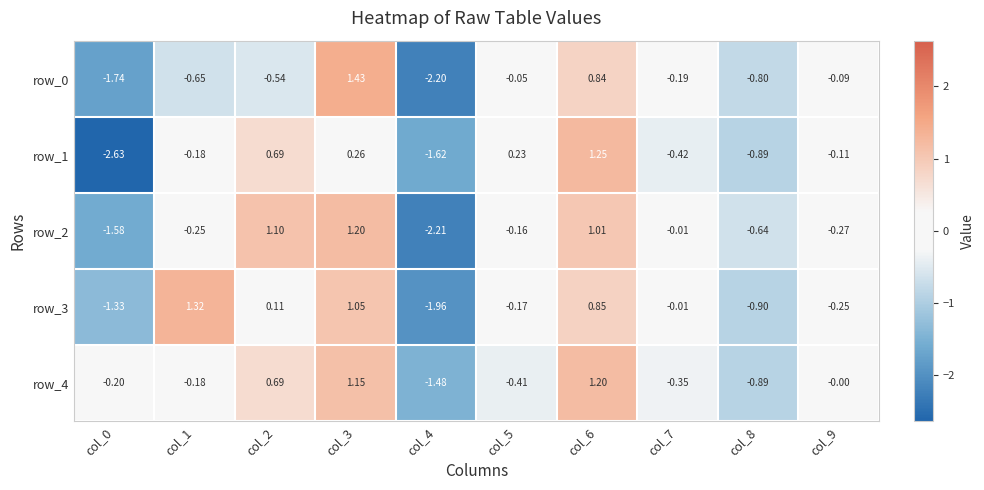

Is the value of row_4 at col_0 greater than the value of row_3 at col_7?

No